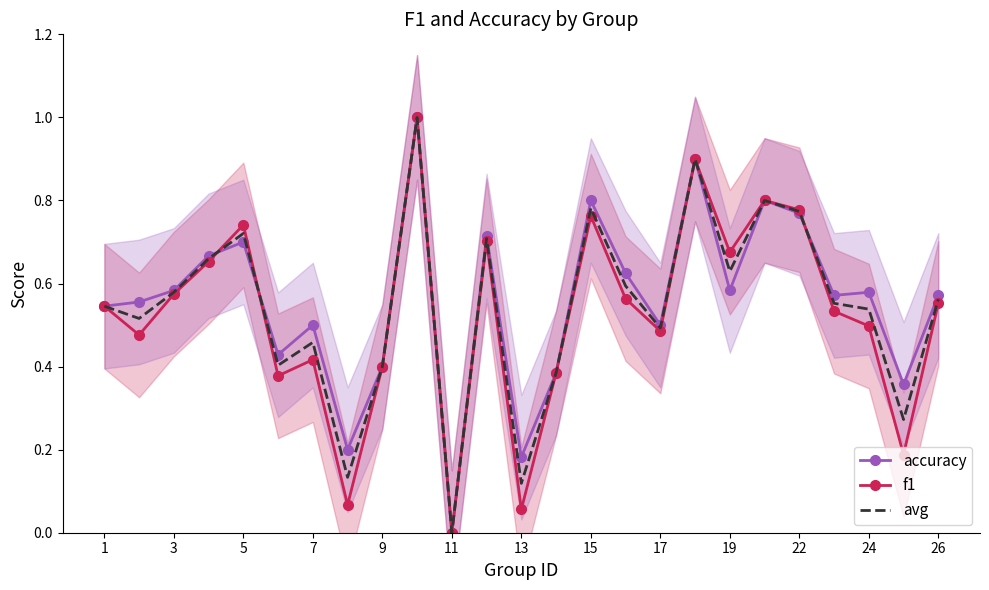

Which series has the widest spread of values?

accuracy